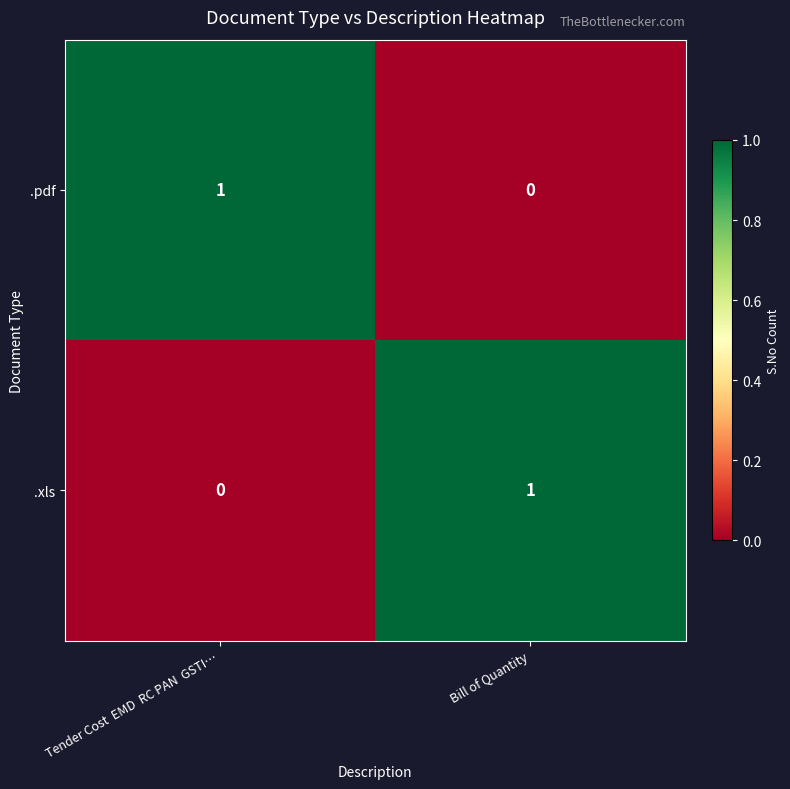

Reading right to left, transcribe all the data shown in this chart.

.pdf: Bill of Quantity=0	Tender Cost  EMD  RC PAN  GSTI…=1
.xls: Bill of Quantity=1	Tender Cost  EMD  RC PAN  GSTI…=0